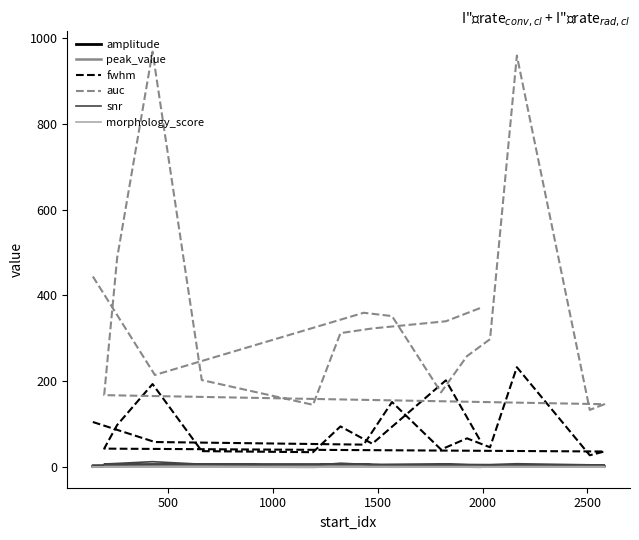

True or false: auc and snr intersect in this chart.

False